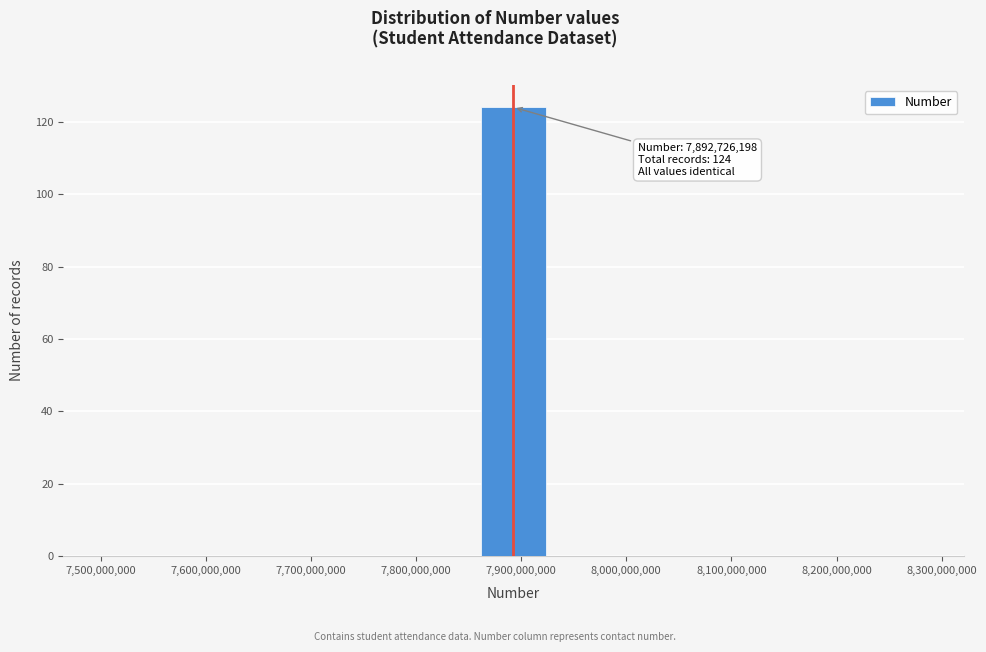

Which range on the x-axis has the tallest bar?

7860000000 to 7930000000